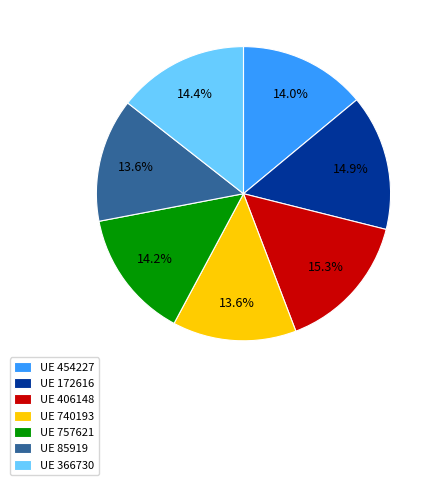

Which has a higher value, UE 172616 or UE 454227?

UE 172616